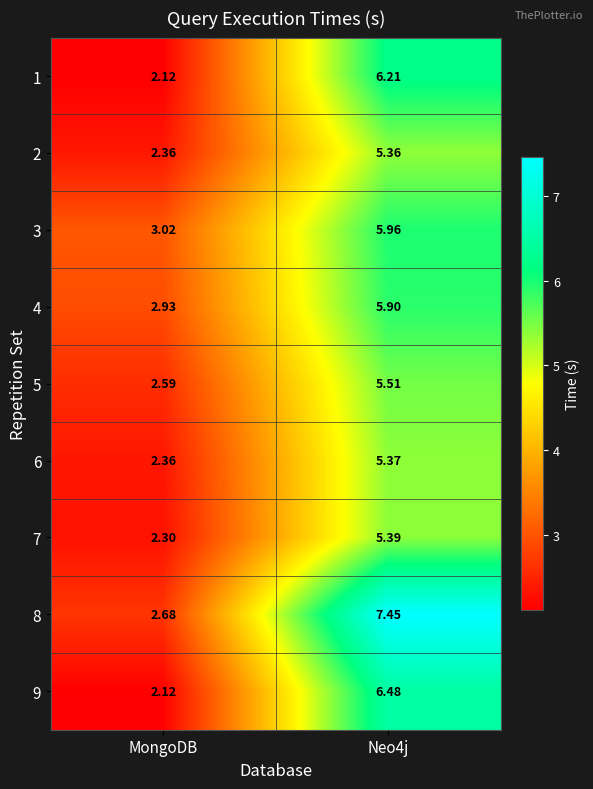

Which series has the widest spread of values?

8